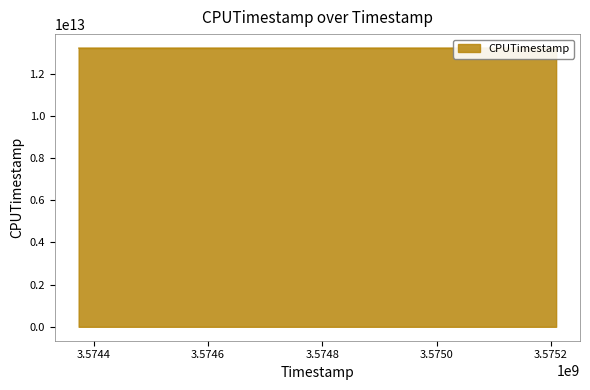

How many series are shown in this chart?

1